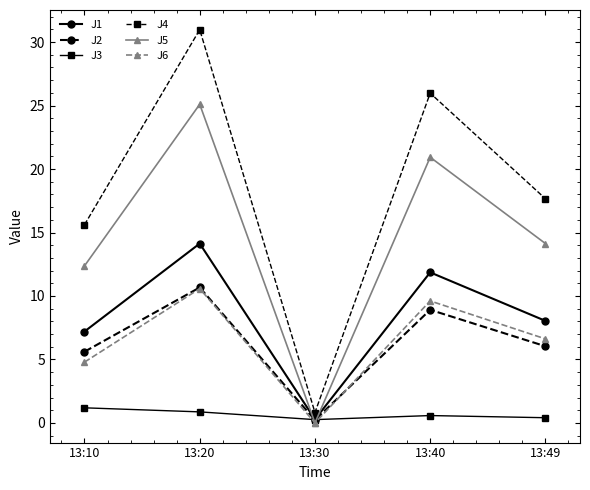

Is this an area chart (filled region under the line)?

No